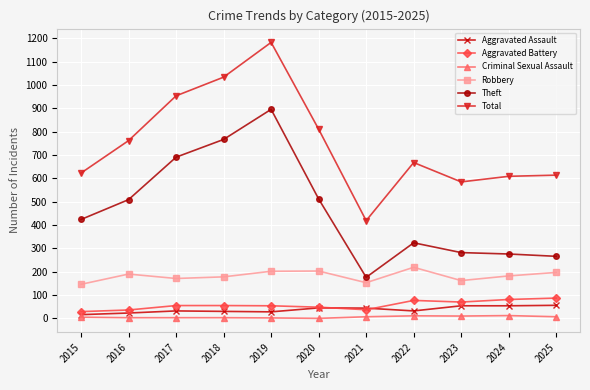

True or false: Total and Aggravated Battery cross at least once.

False